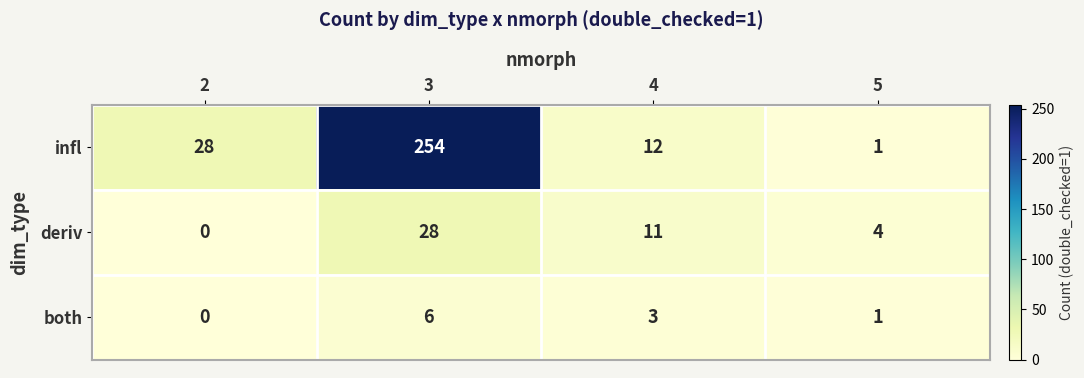

Is the value of deriv at 2 greater than the value of both at 4?

No